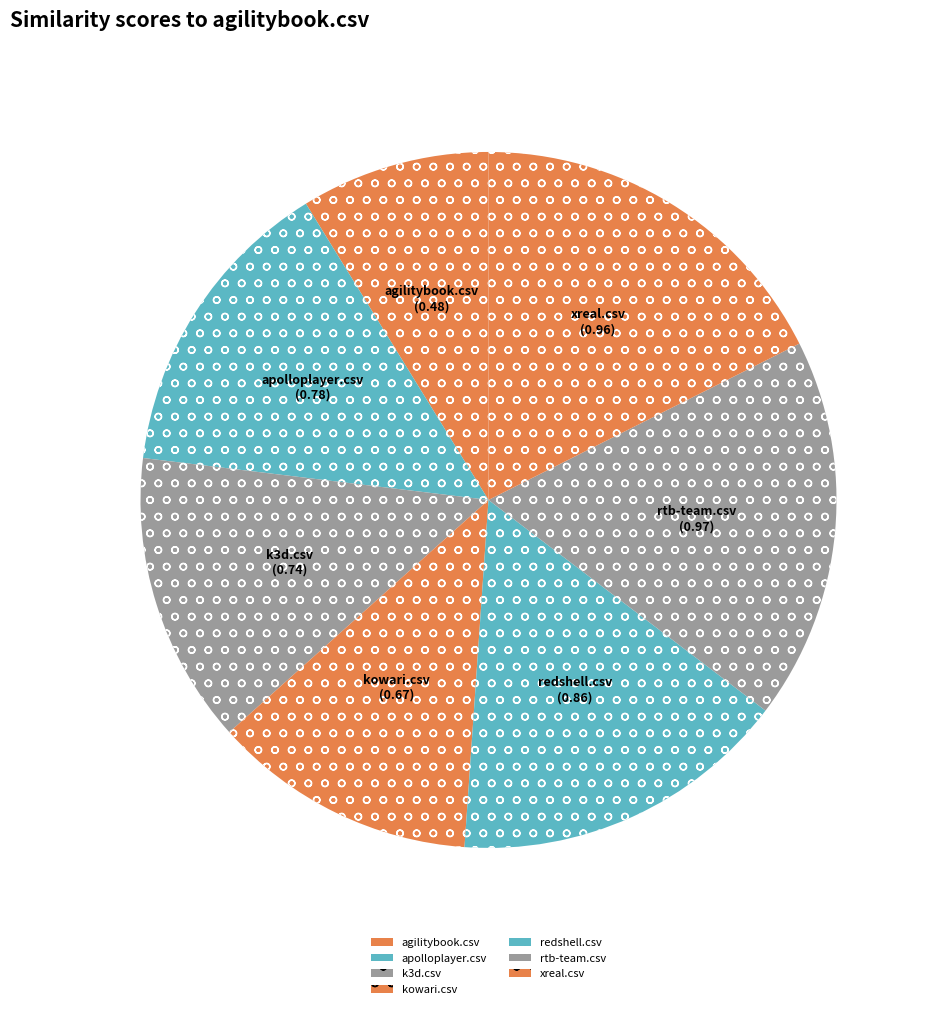

Rank the categories by value from lowest to highest.

agilitybook.csv, kowari.csv, k3d.csv, apolloplayer.csv, redshell.csv, xreal.csv, rtb-team.csv